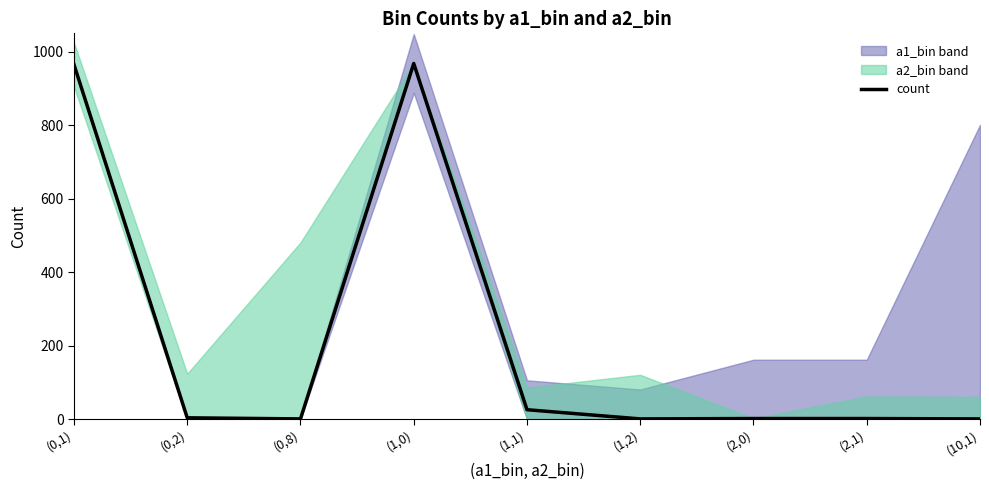

Between (0,8) and (1,0), which is larger?

(1,0)